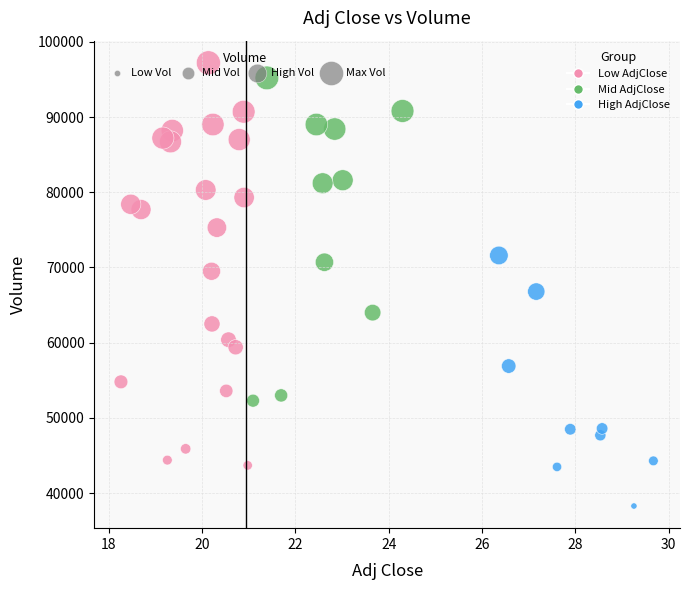

What is the range of Y values (max minus min)?

58900